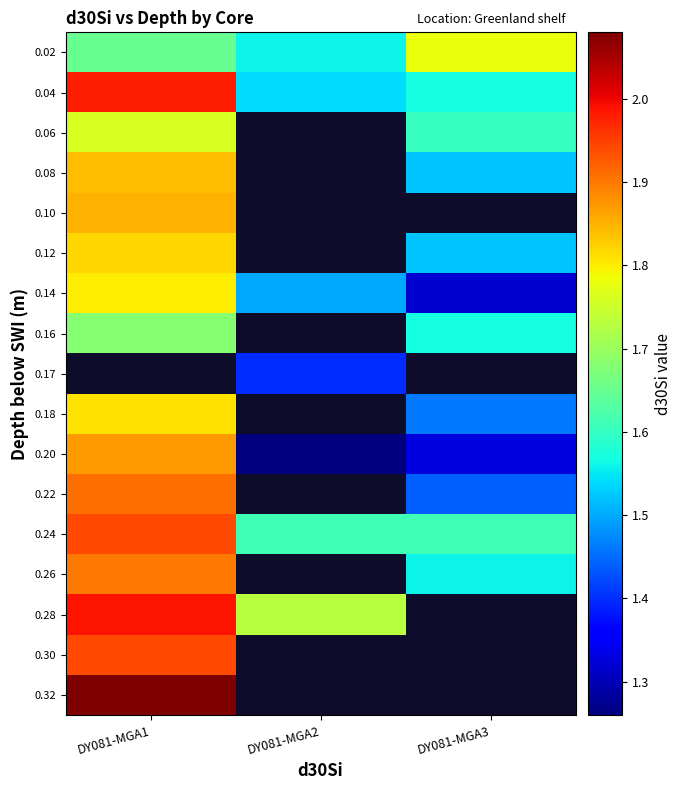

At which label is 0.18 closest to 1?

DY081-MGA3